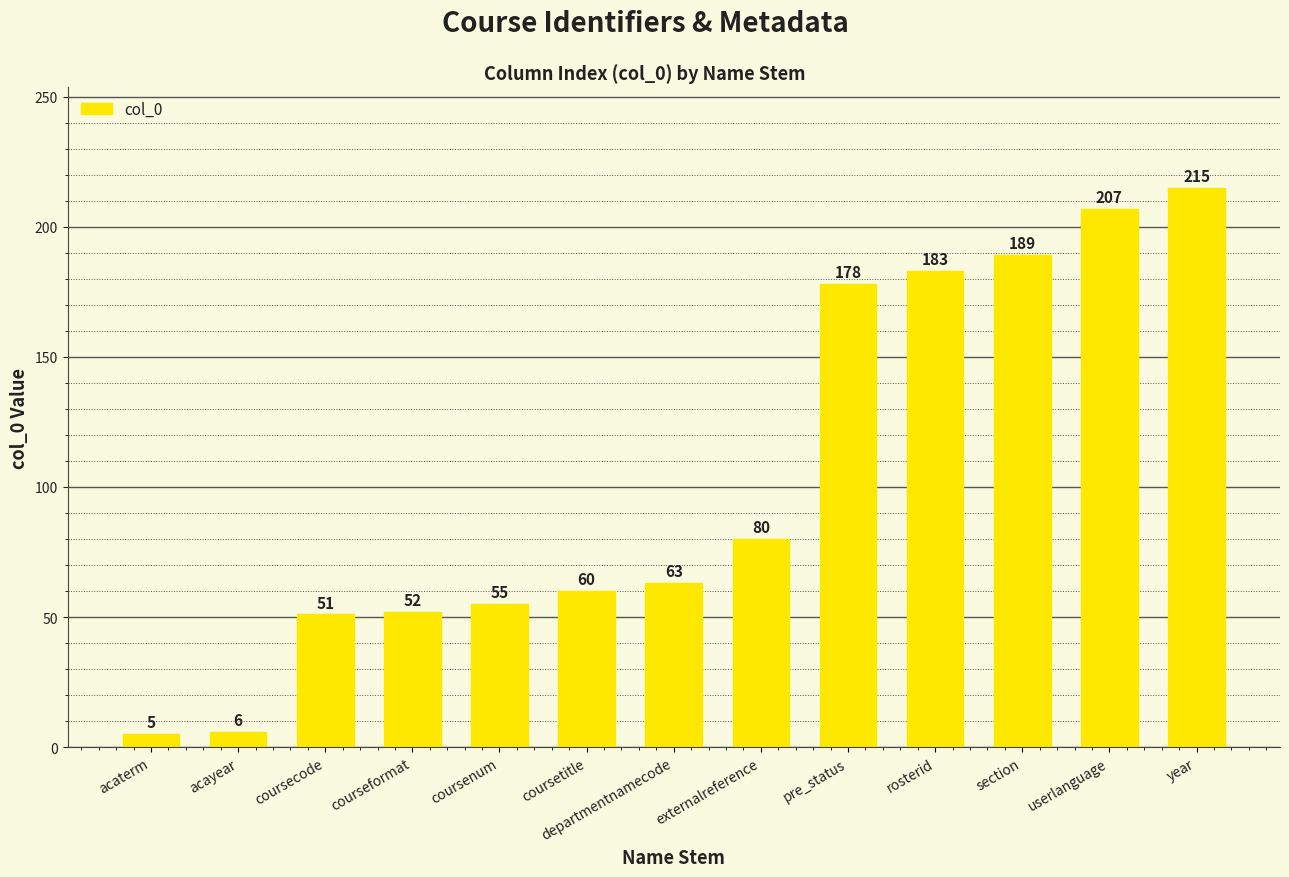

The value at coursenum is 83. True or false?

False